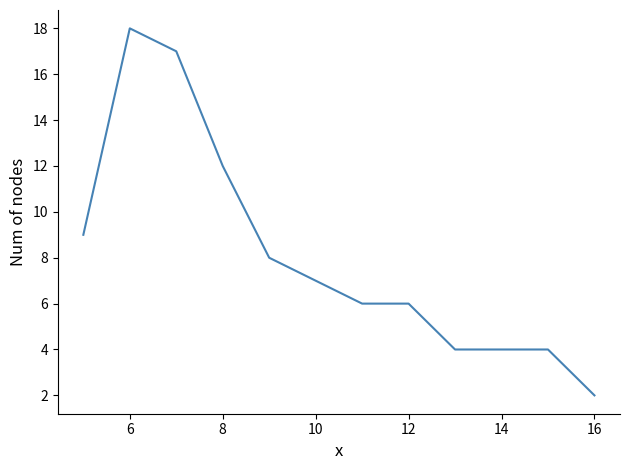

What is the difference between the maximum and minimum values?

16